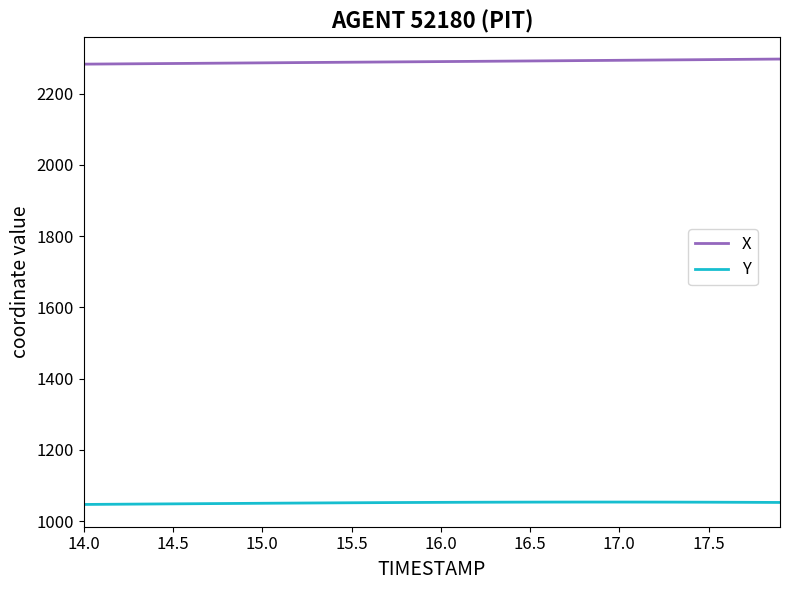

What is the greatest value displayed?

2297.5